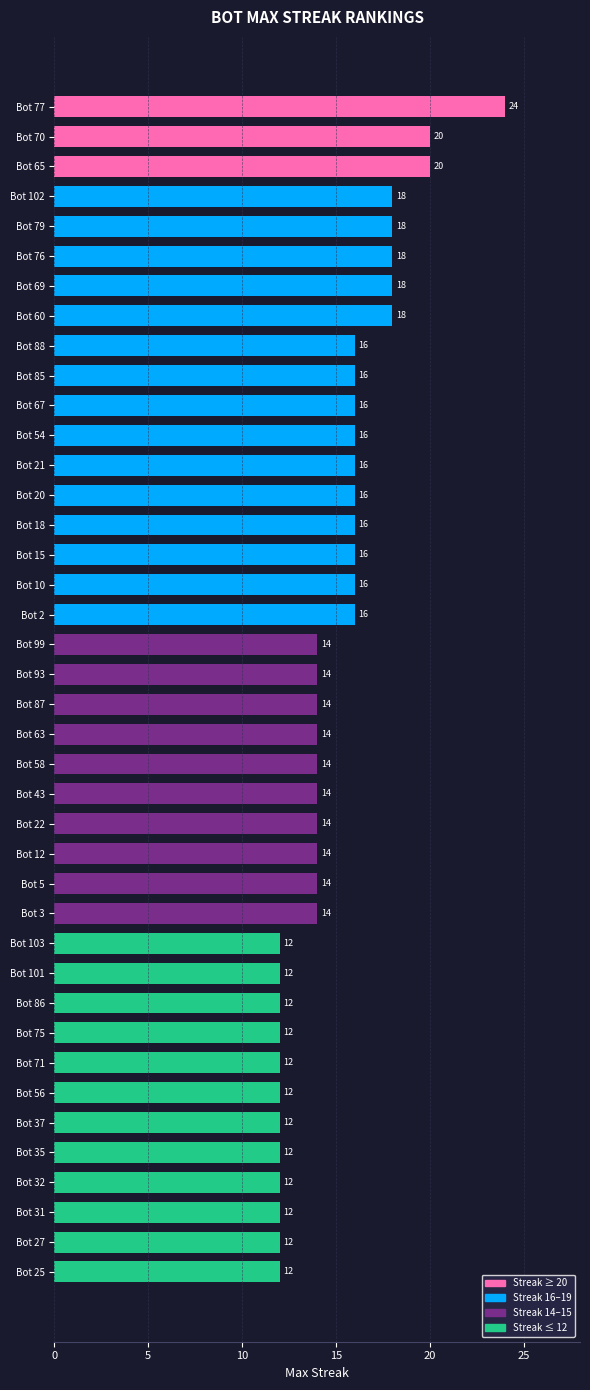

What is the minimum value shown in the chart?

12